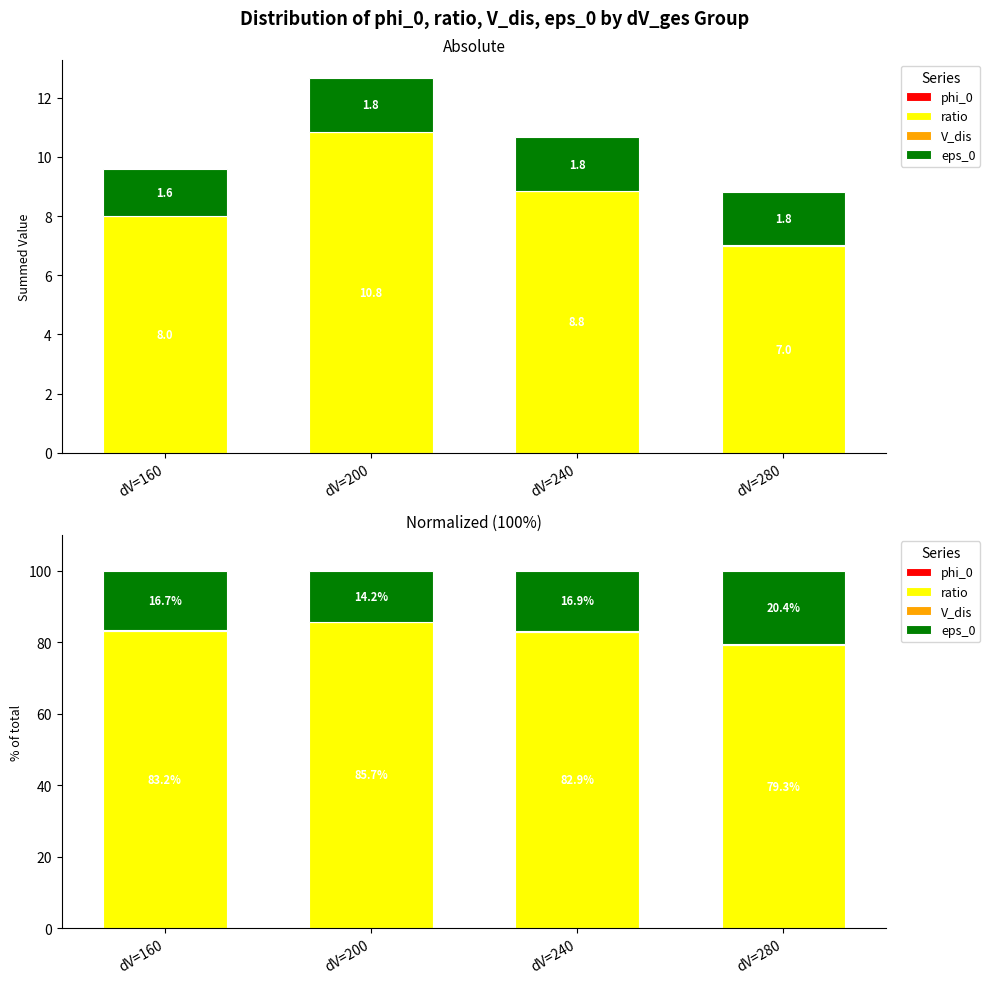

What is the value of the eps_0 bar at the 4th from the left?

20.4